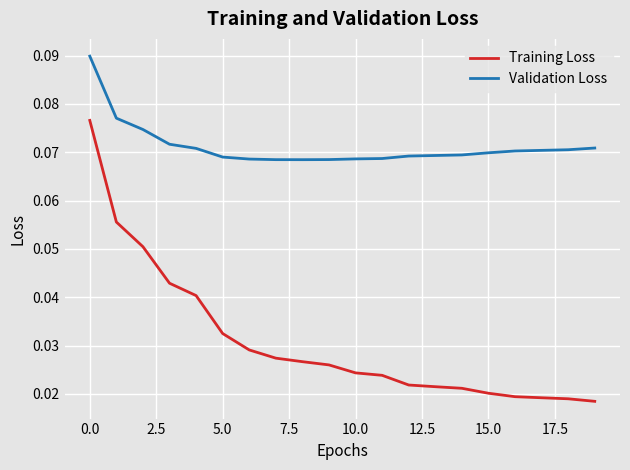

True or false: Validation Loss and Training Loss cross at least once.

False